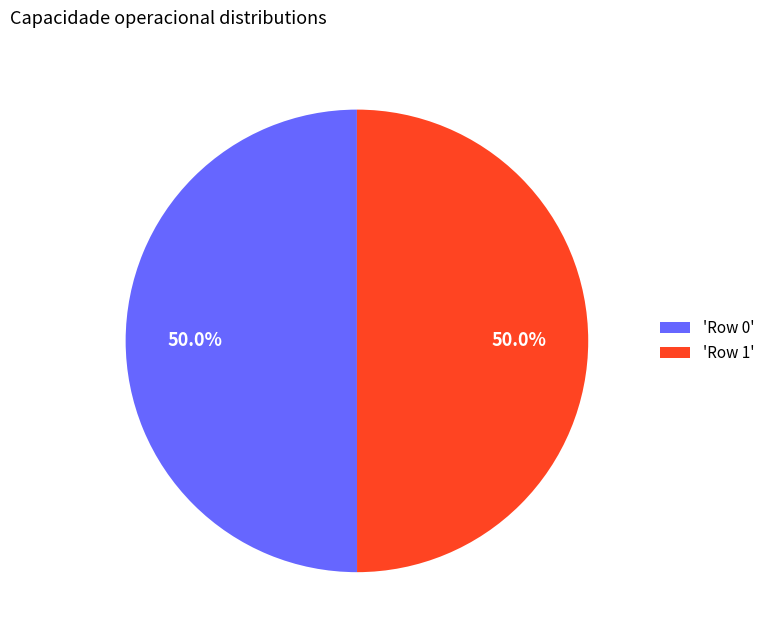

What percentage do 'Row 0' and 'Row 1' together represent?

100.0%